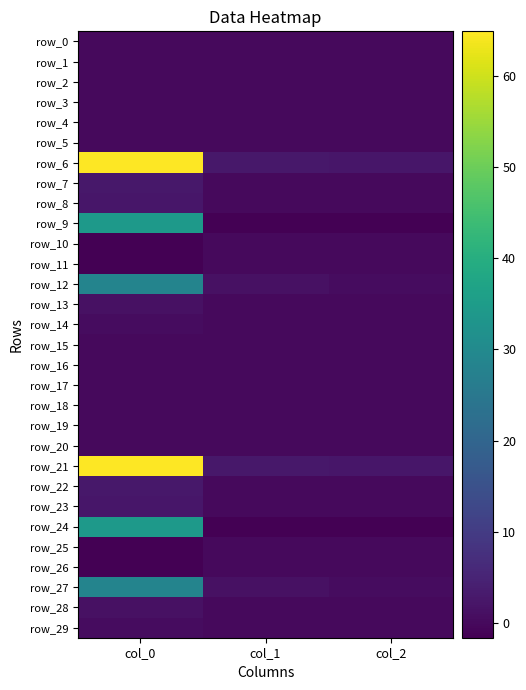

What is the difference between the row_12 values at col_0 and col_1?

27.1